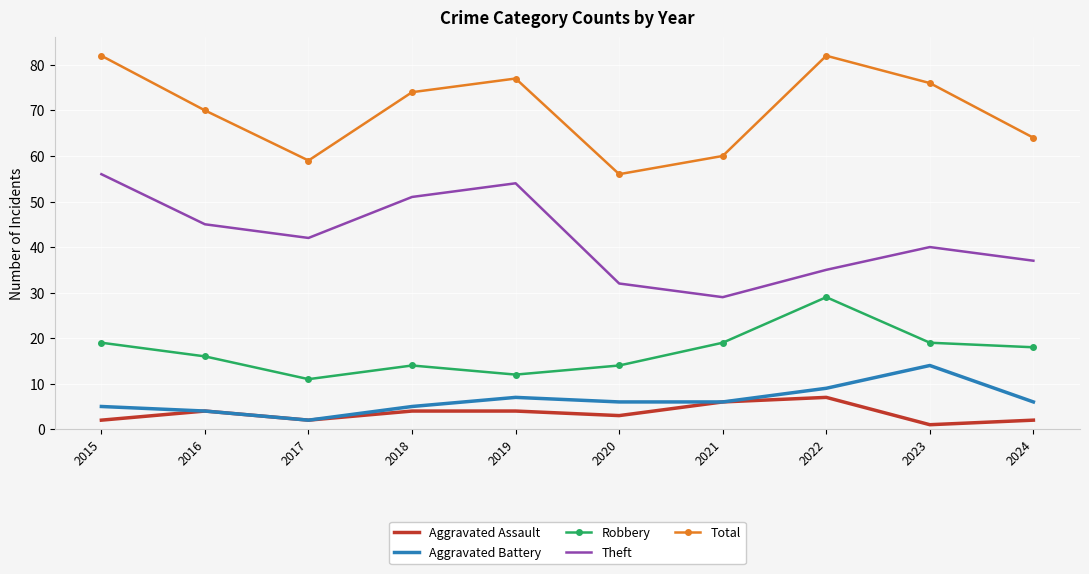

Is it true that Aggravated Battery equals 6 at 2023?

False